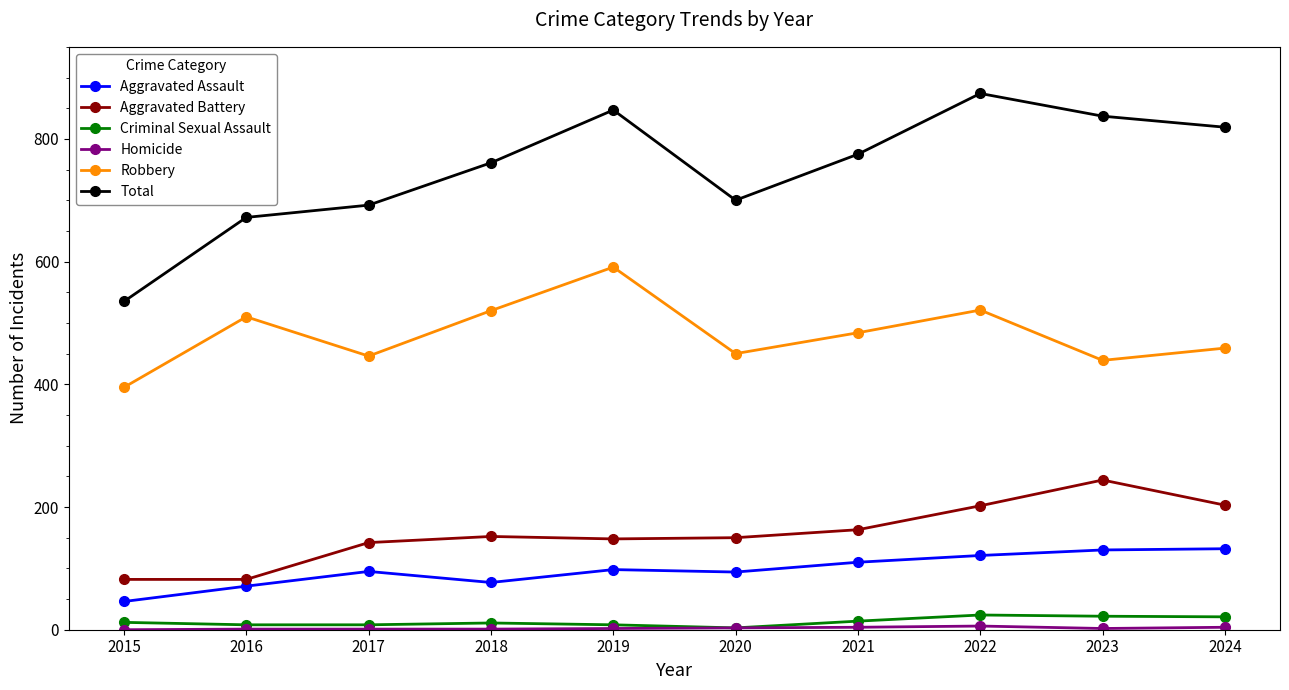

In Aggravated Assault, how many points are lower than both neighbors (excluding endpoints)?

2